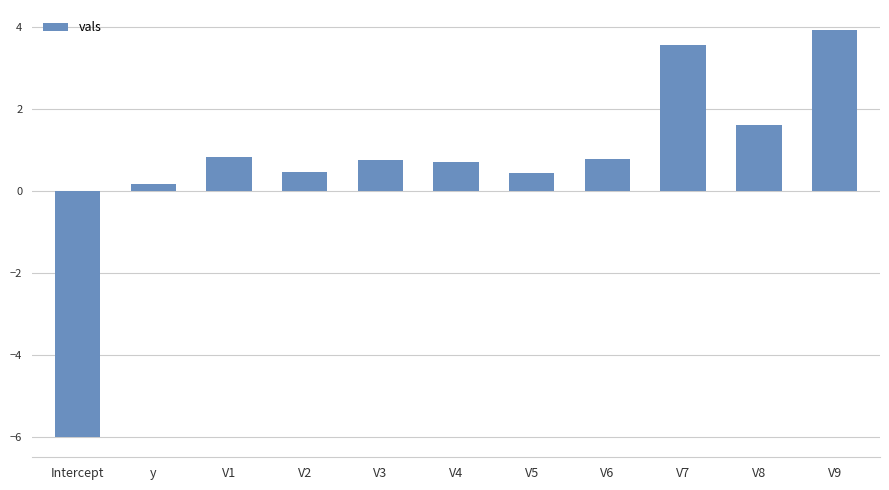

Read the value at V8.

1.6